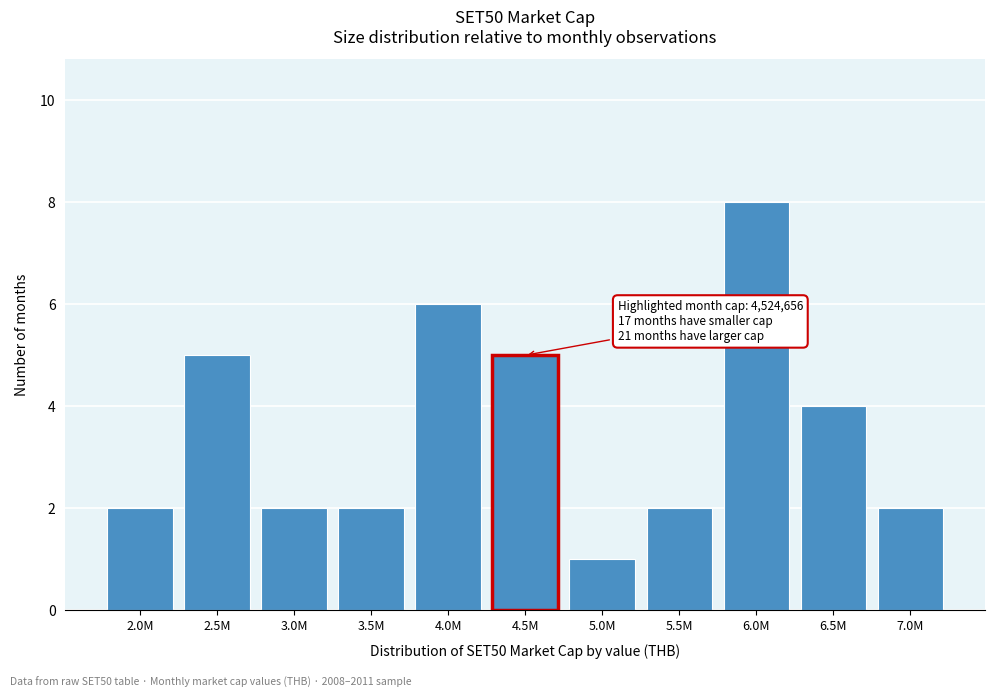

Reading left to right, list all the values displayed in this chart.

2	5	2	2	6	5	1	2	8	4	2